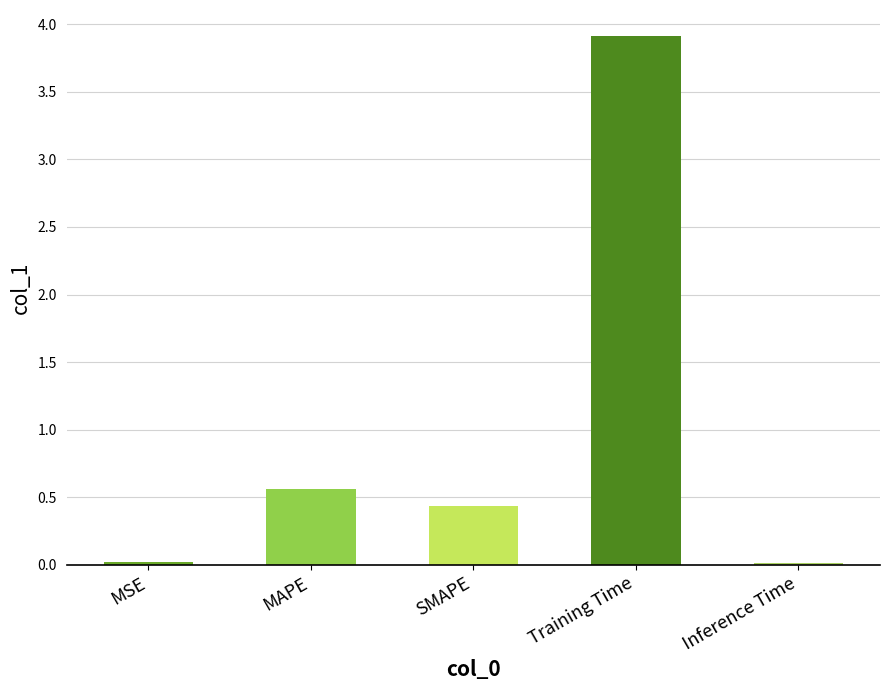

The chart shows a value of 3.9 at Training Time. True or false?

True